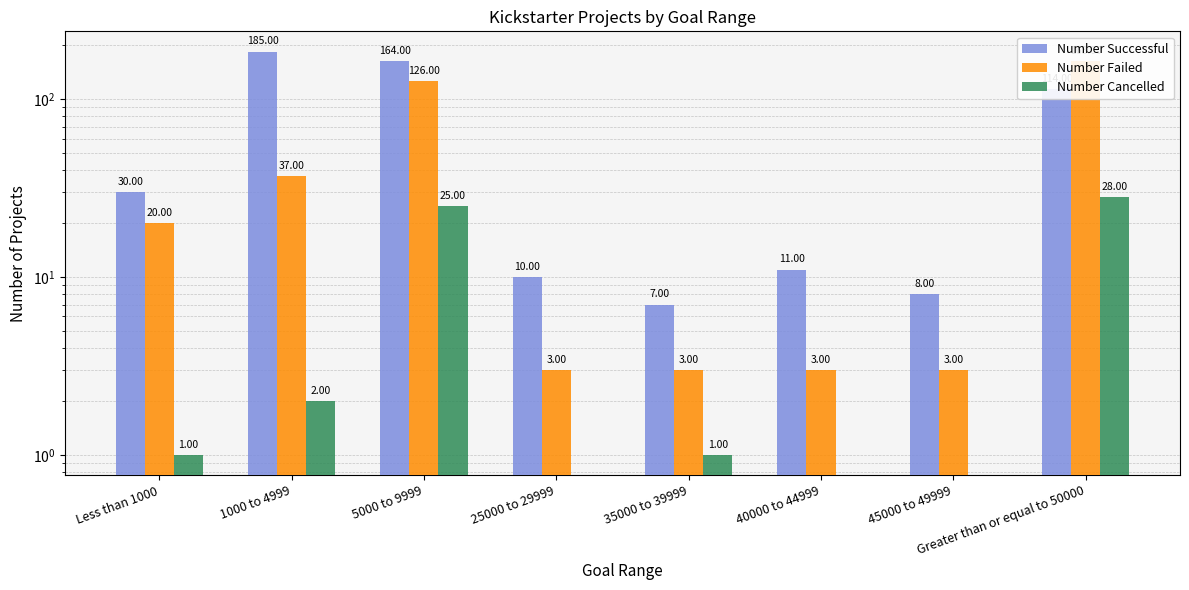

True or false: Number Cancelled has a value of 33 at 5000 to 9999.

False